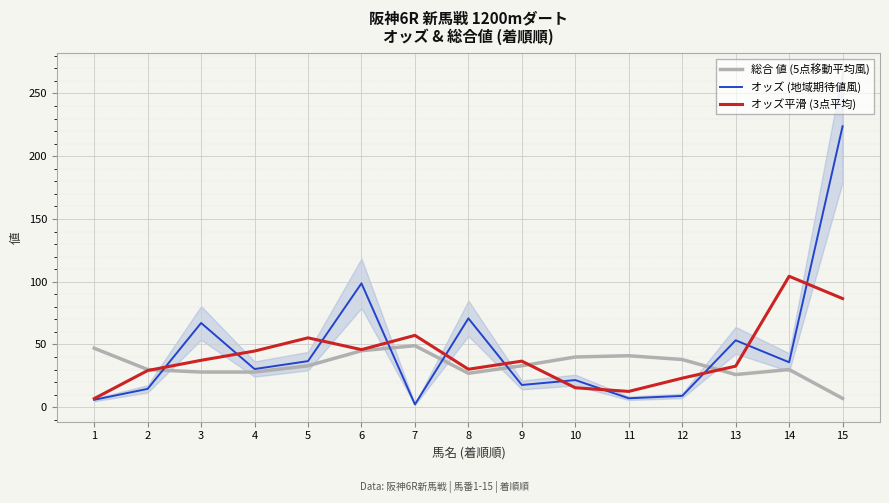

At 2, list the series in order from largest to smallest.

総合 値 (5点移動平均風), オッズ平滑 (3点平均), オッズ (地域期待値風)